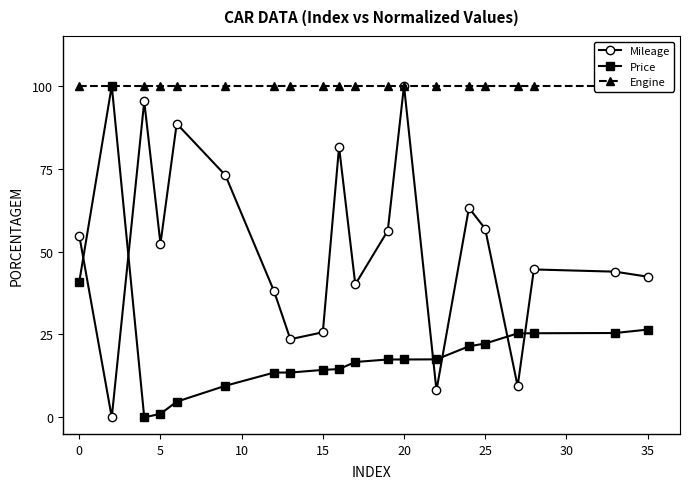

Reading left to right, extract all data points from this chart.

Mileage: 54.8	0.0	95.3	52.4	88.6	73.0	38.0	23.6	25.7	81.5	40.1	56.3	100.0	8.2	63.2	56.9	9.4	44.6	43.9	42.4
Price: 40.9	100.0	0.0	1.1	4.7	9.5	13.5	13.5	14.3	14.6	16.7	17.4	17.4	17.5	21.4	22.3	25.3	25.4	25.4	26.5
Engine: 100.0	100.0	100.0	100.0	100.0	100.0	100.0	100.0	100.0	100.0	100.0	100.0	100.0	100.0	100.0	100.0	100.0	100.0	100.0	100.0